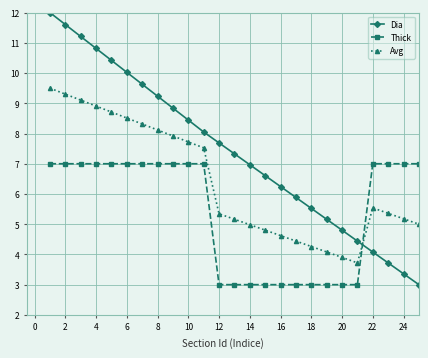

Which series has the largest range (max minus min)?

Dia